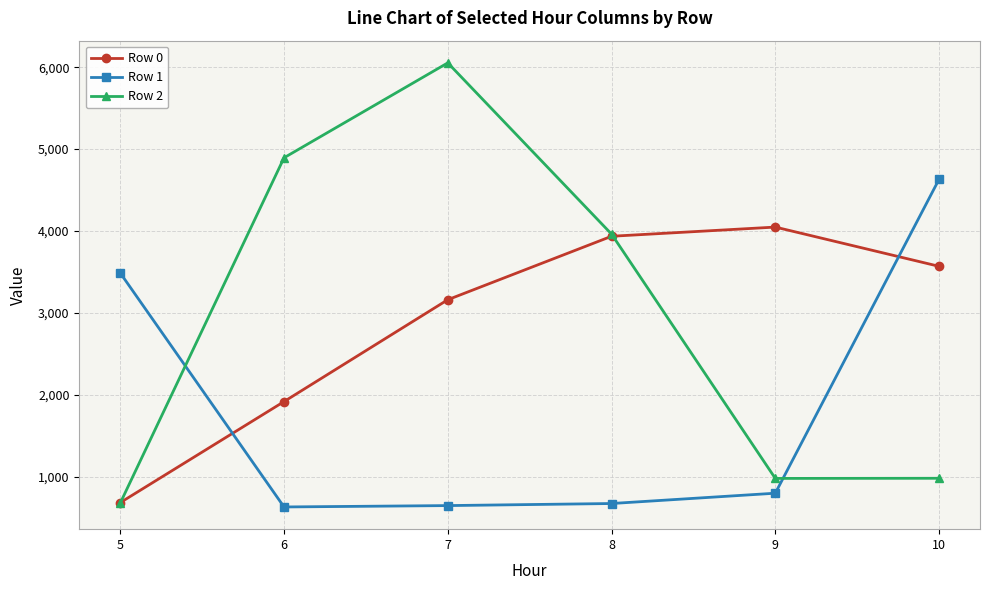

What are all the series names shown in the legend?

Row 0, Row 1, Row 2